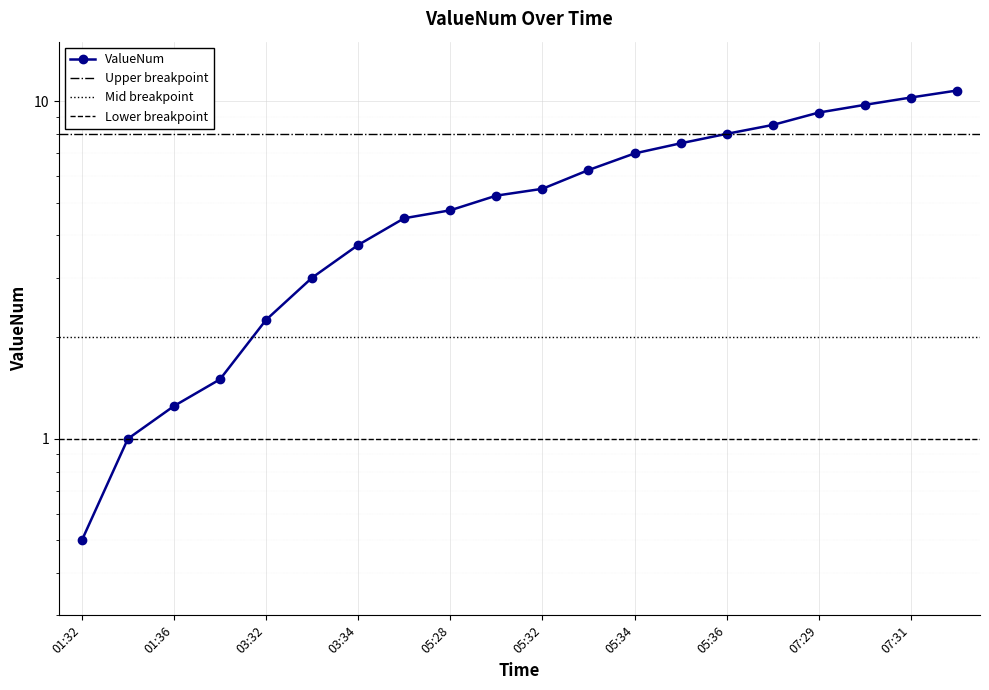

How many data points are above 5?

11